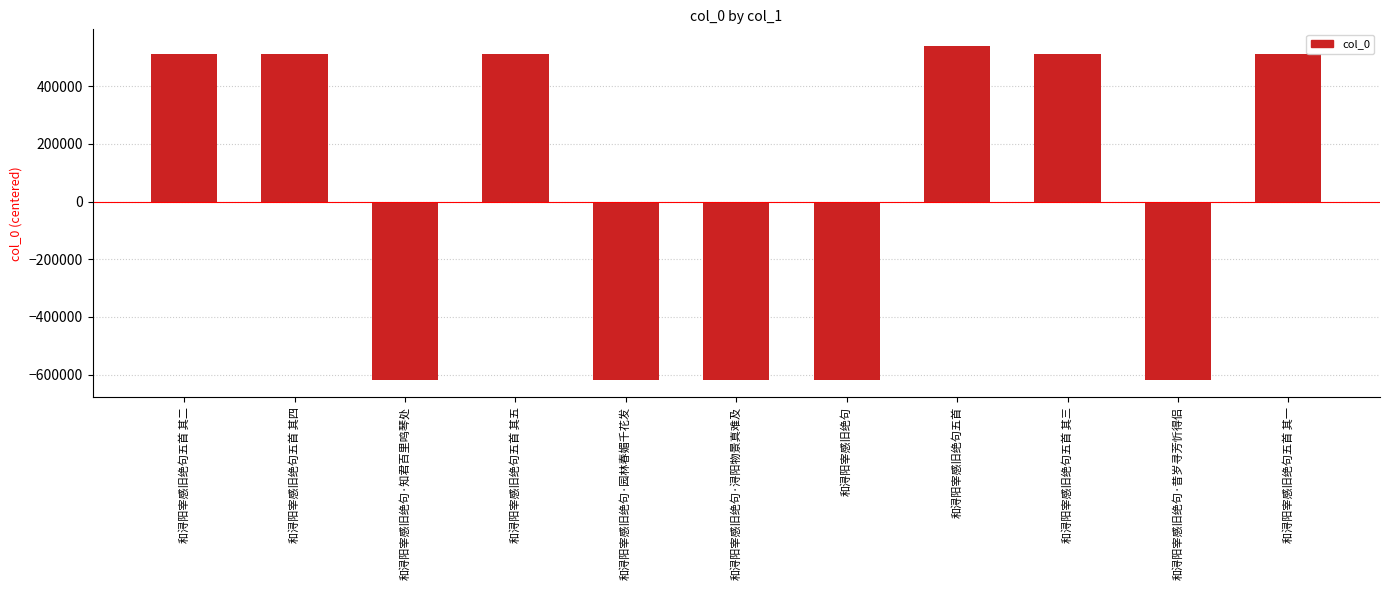

What is the change in value from 和浔阳宰感旧绝句五首 其四 to 和浔阳宰感旧绝句五首?

+26954.0